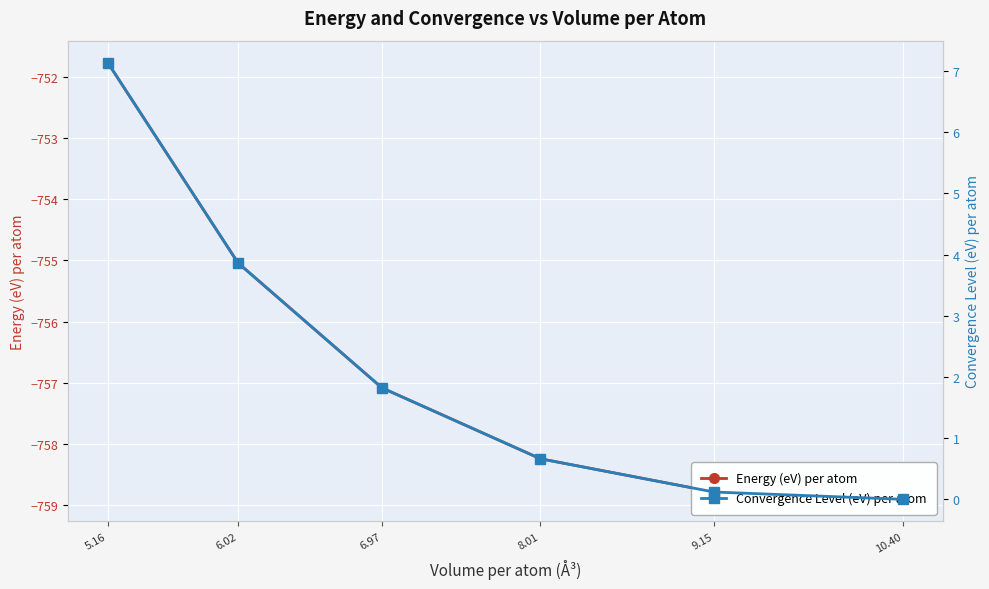

What is the spread (max minus min) of values at 9.15?

758.9